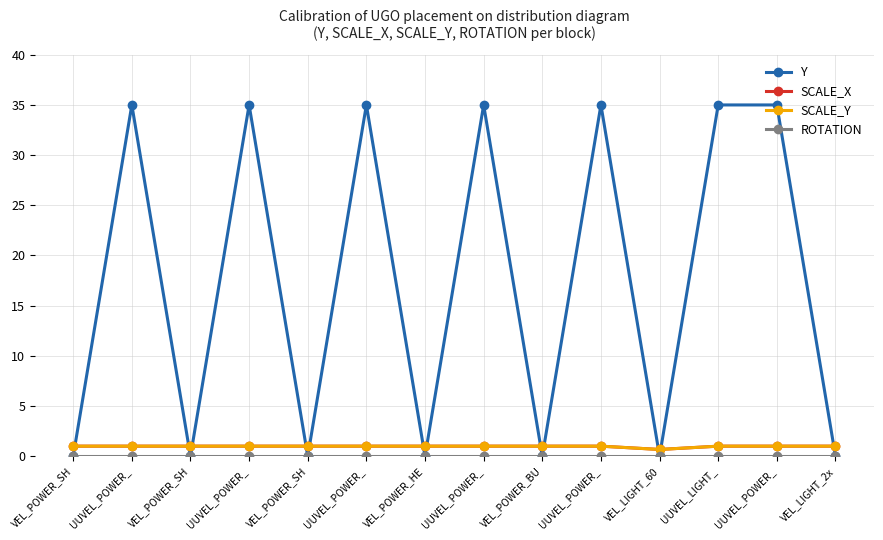

The SCALE_Y series shows 0.6 at UUVEL_POWER_. True or false?

False